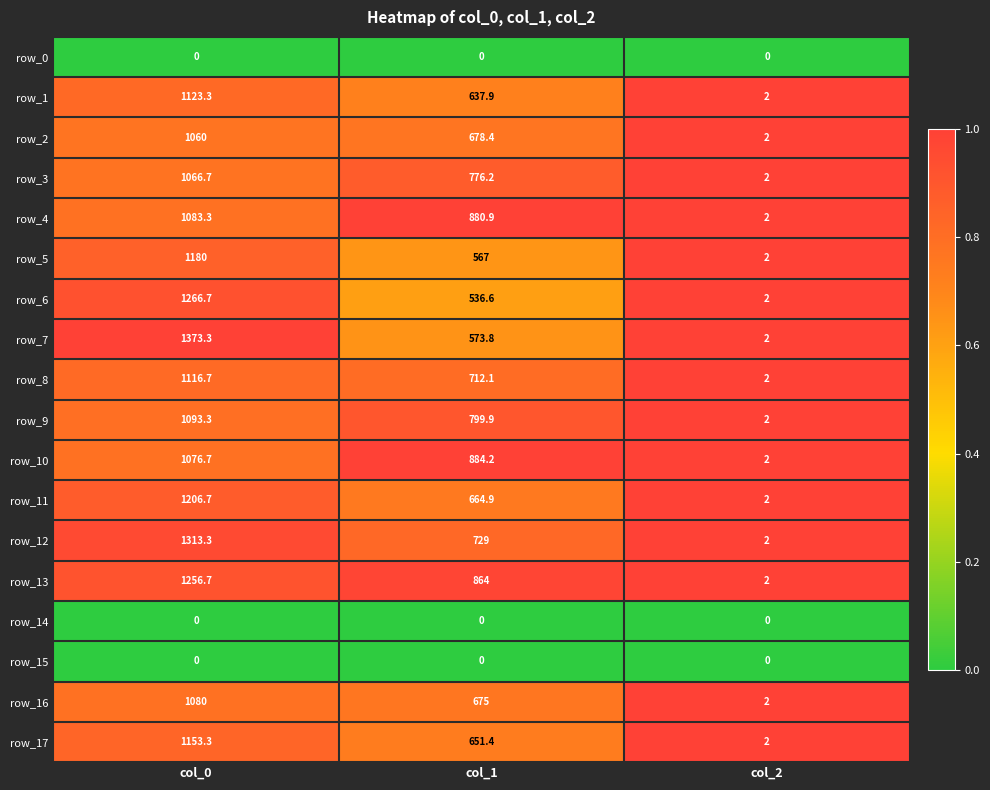

Which series has the largest total across all categories?

row_13